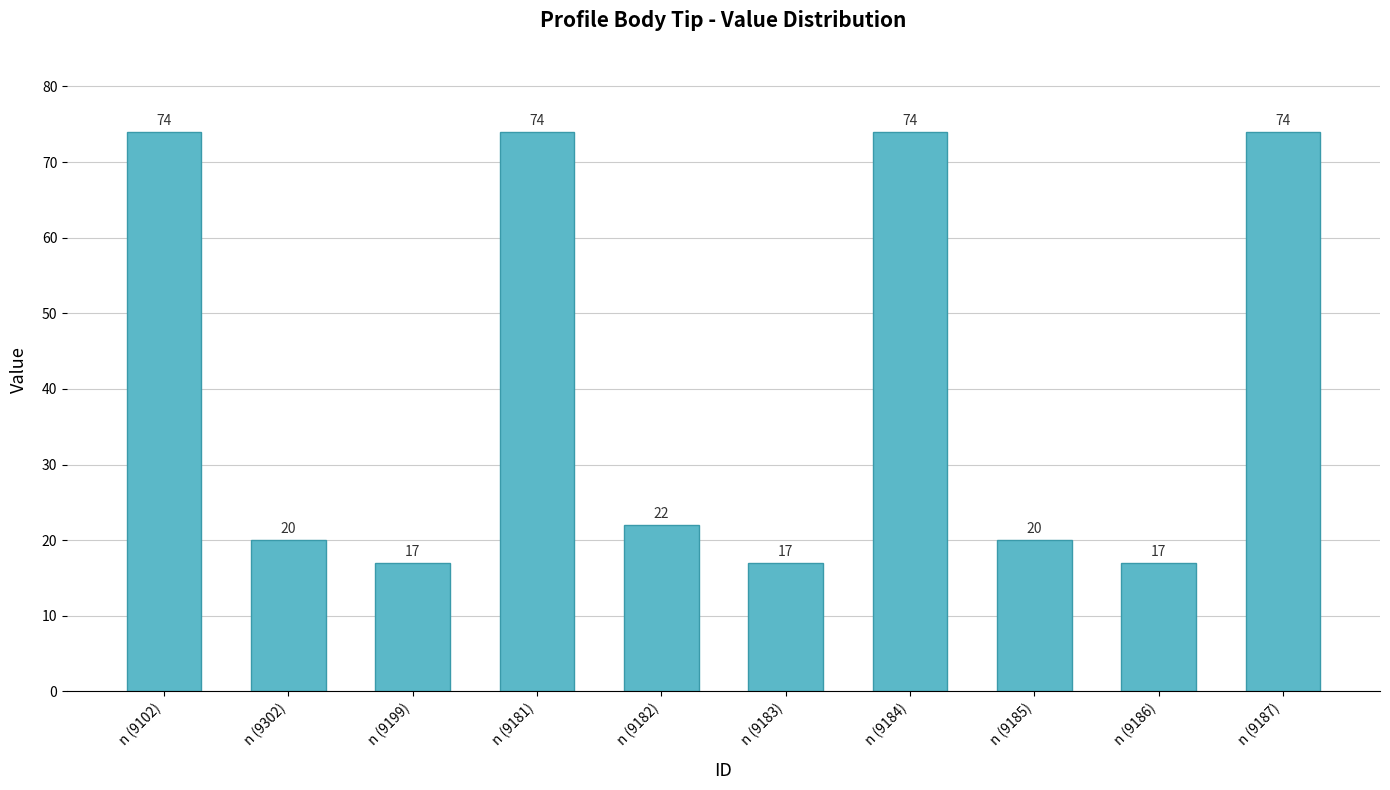

Is it true that the value at n (9186) is 25?

False